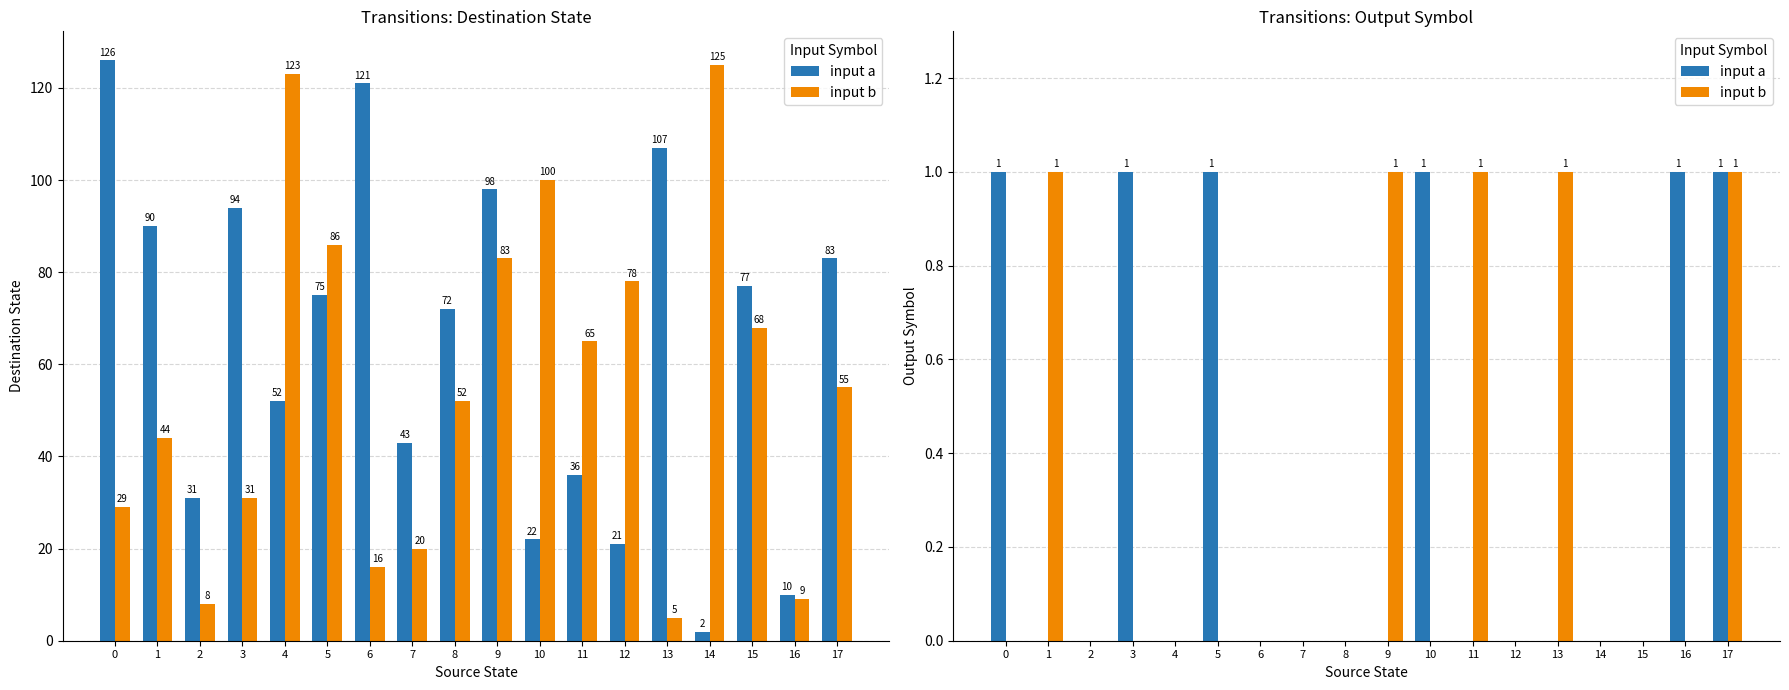

What is the difference between the second highest and minimum values in the input a series?

1